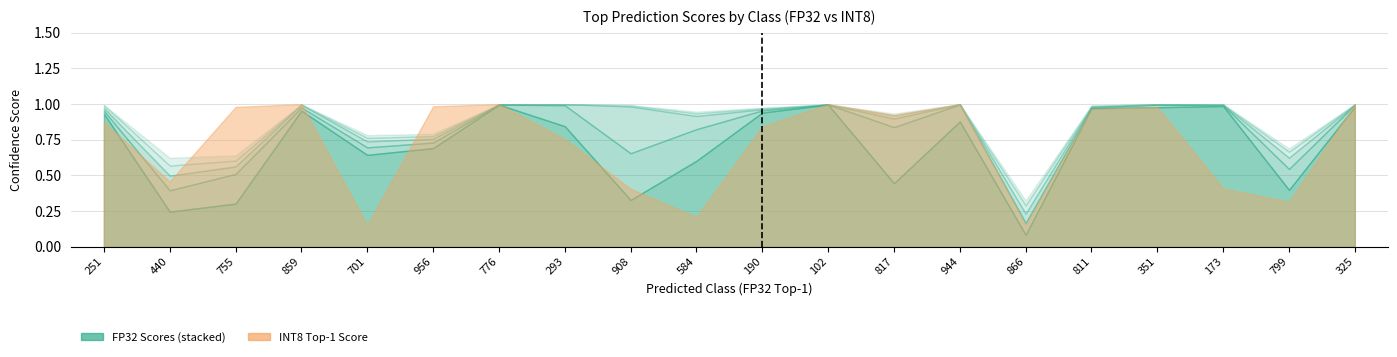

True or false: score5_fp32 and score4_fp32 cross at least once.

False